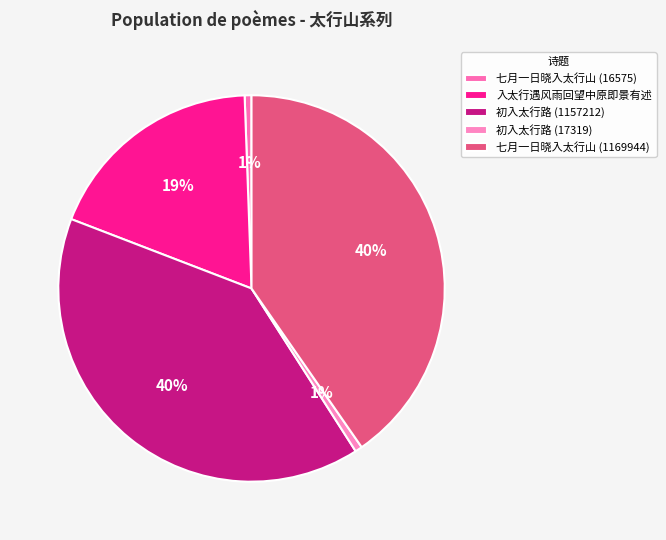

Which slice is the smallest?

七月一日晓入太行山 (16575)